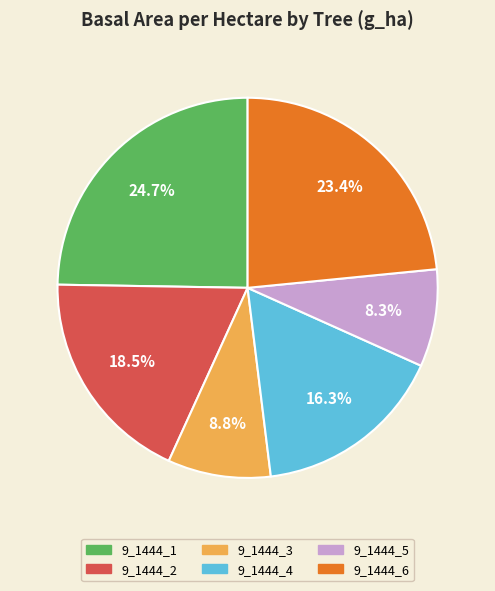

Which slice is the largest?

9_1444_1